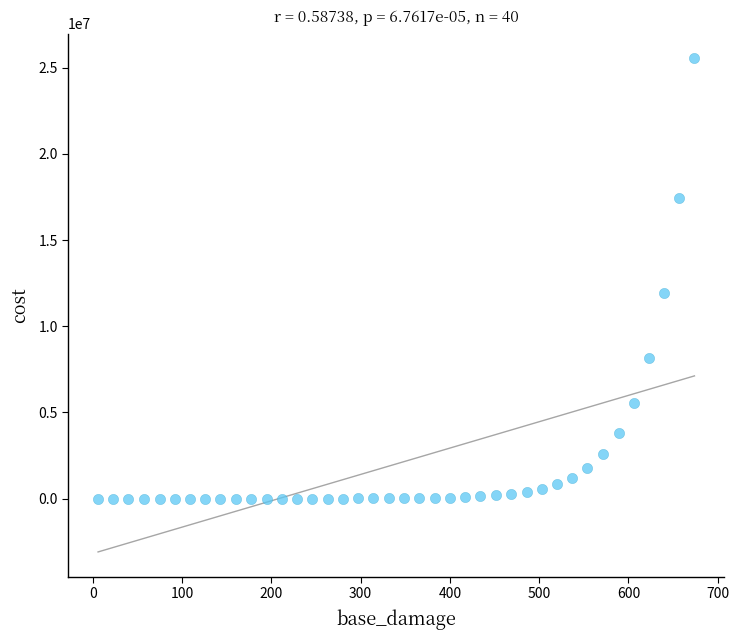

What is the range of X values (max minus min)?

668